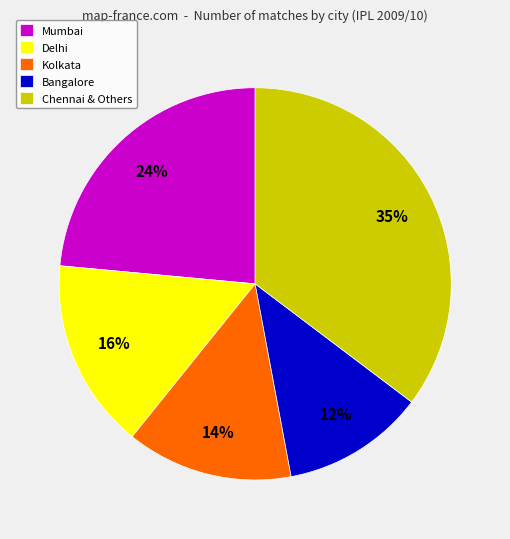

Is there any slice that represents more than half of the pie?

No